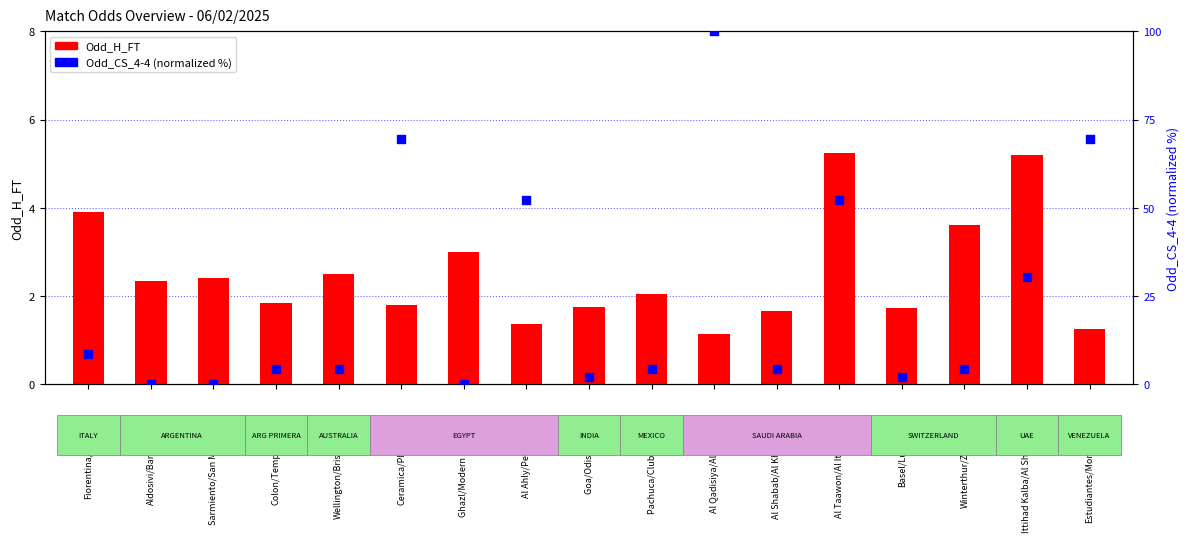

Which series has the largest total across all categories?

Odd_CS_4-4 (normalized)